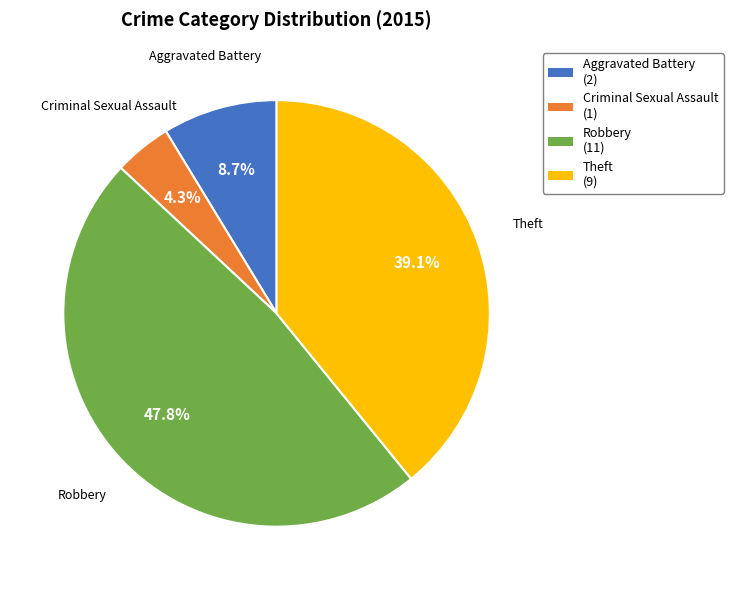

Count the number of slices in the pie.

4